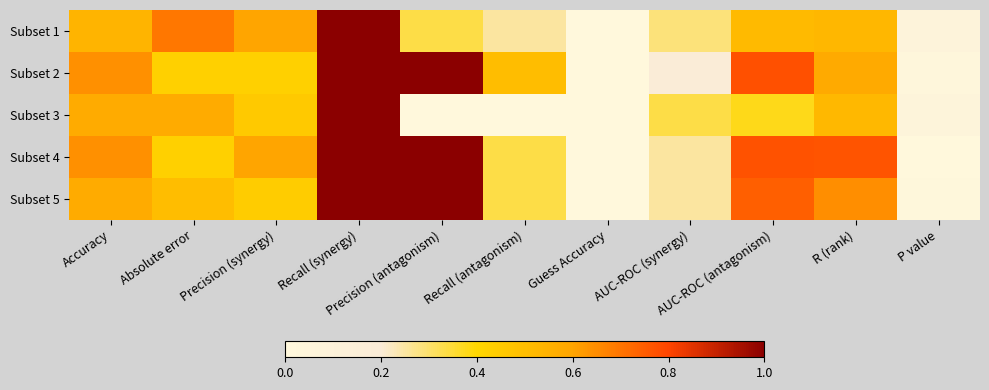

At Recall (synergy), list the series in order from smallest to largest.

Subset 1, Subset 2, Subset 3, Subset 4, Subset 5